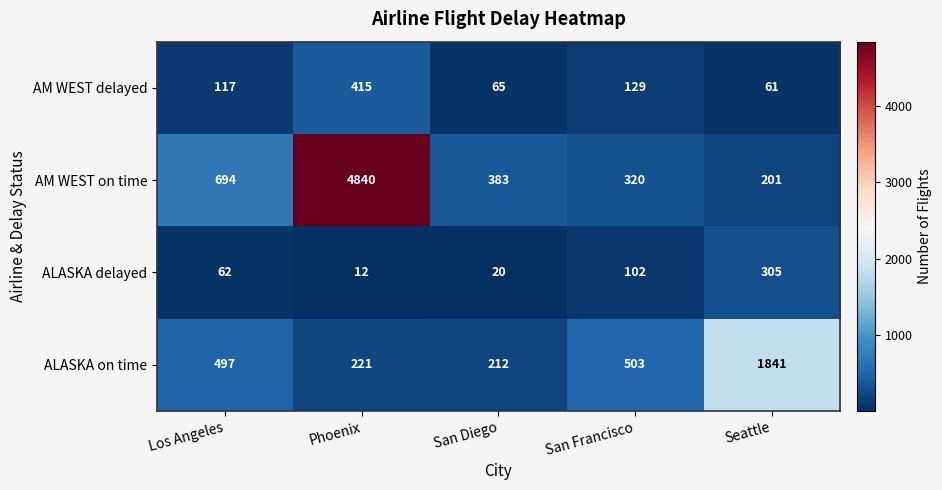

Where is ALASKA delayed nearest to the value 158?

San Francisco